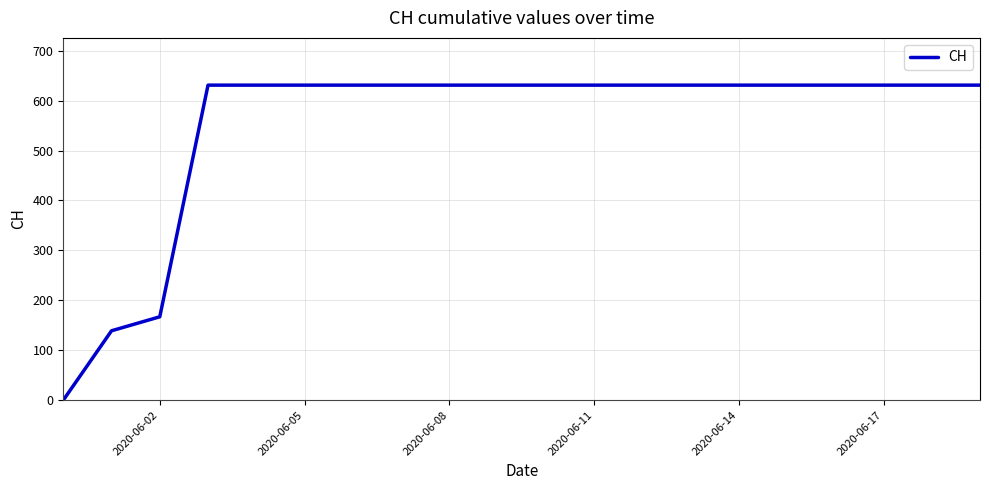

What is the maximum value shown in the chart?

631